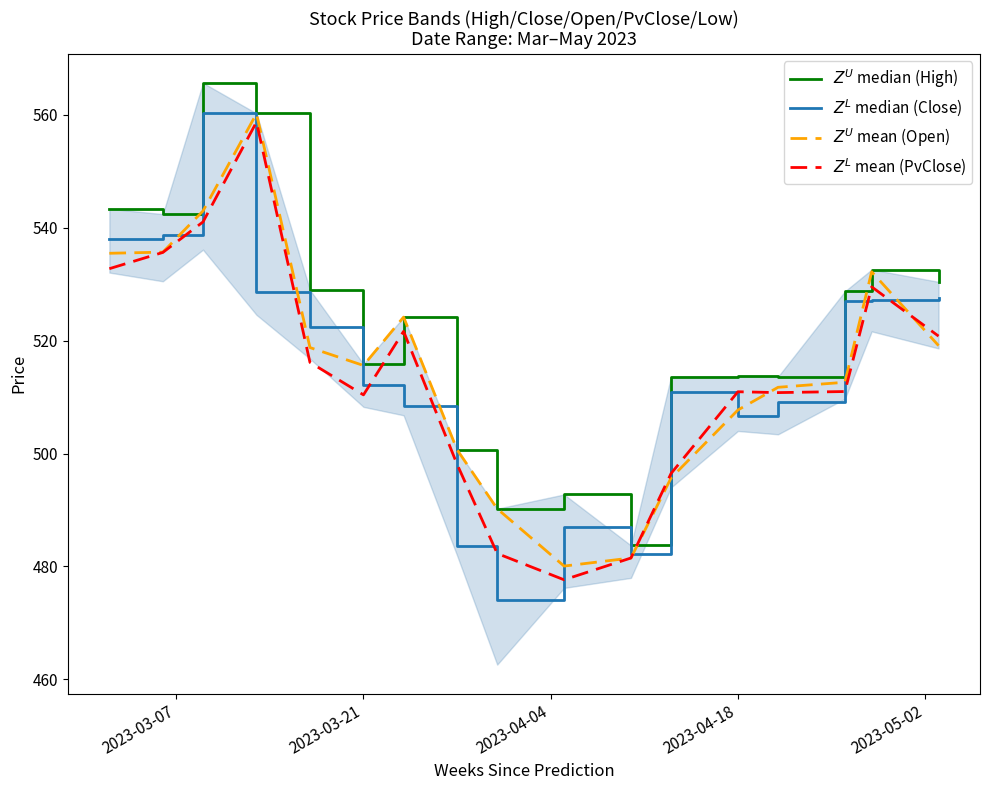

Is the value of PvClose mean at 2023-03-07 greater than the value of Close median at 2023-05-02?

Yes